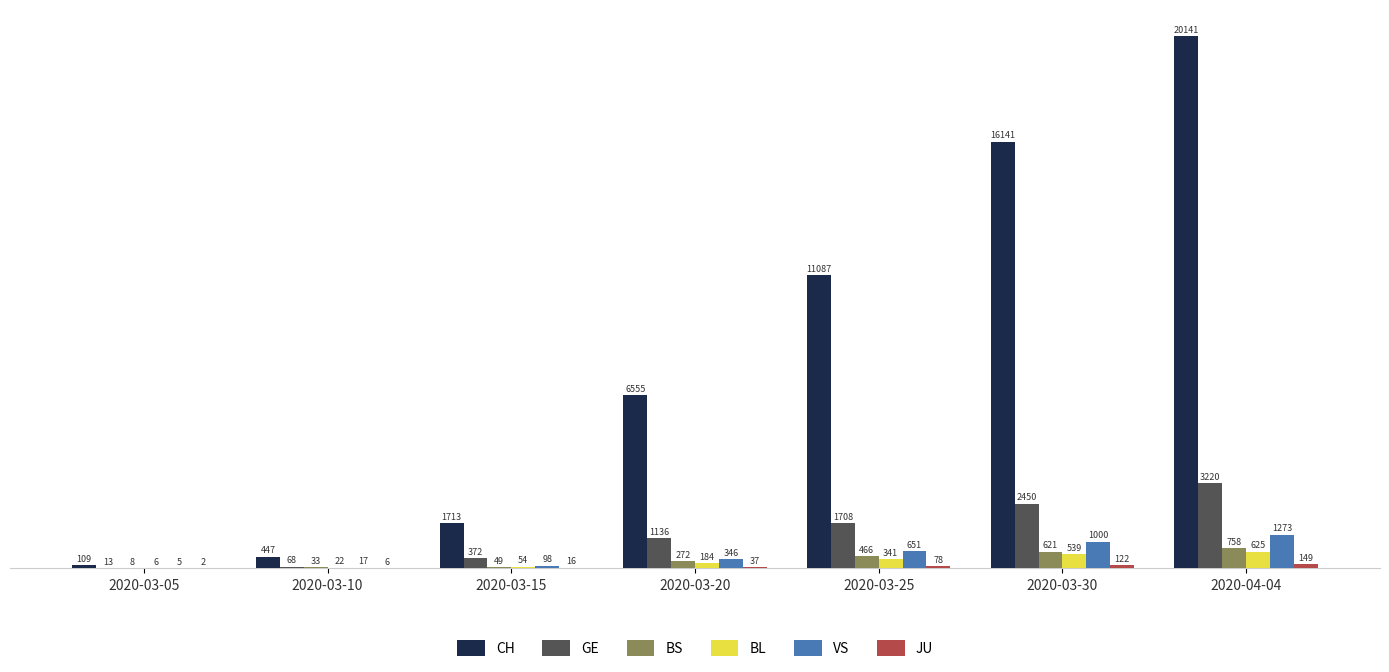

How many groups of bars are there?

7